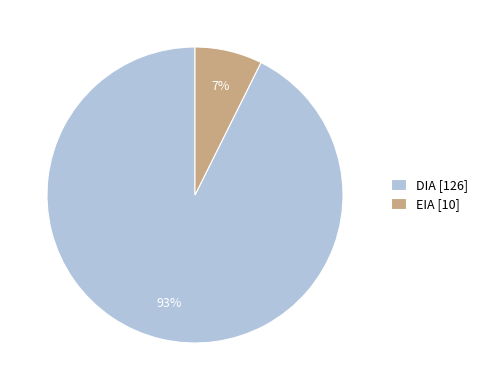

To the nearest percent, what portion does EIA represent?

7%